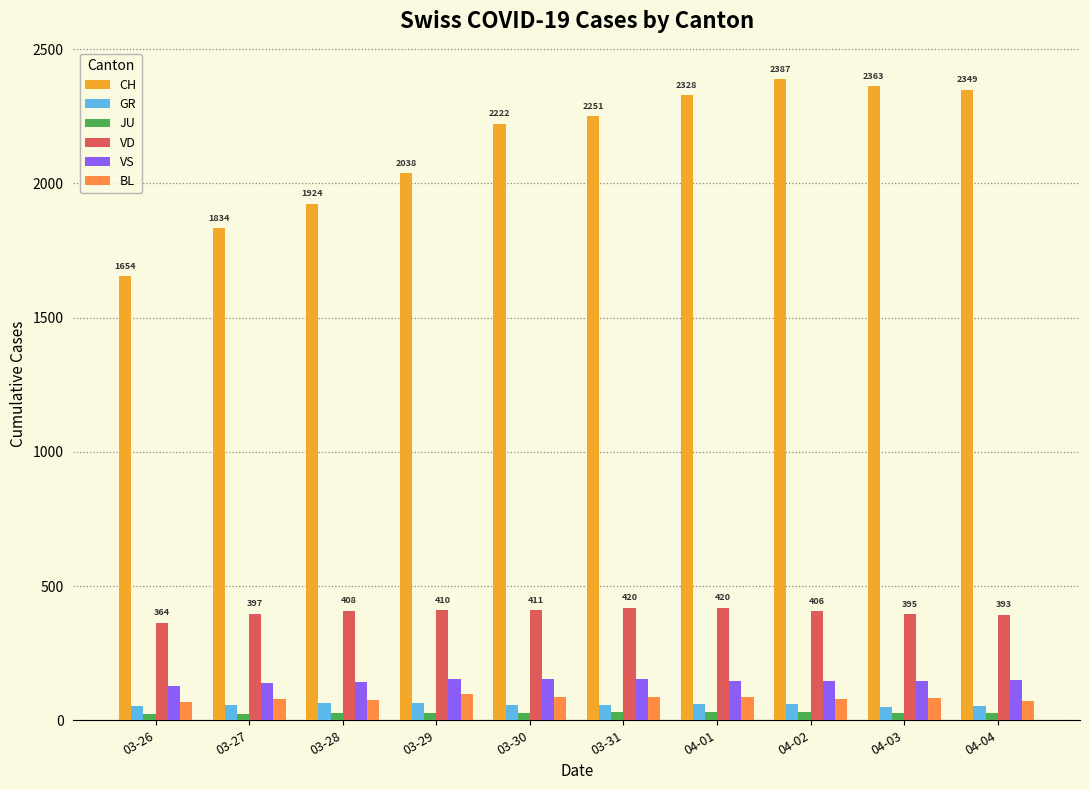

The JU series shows 29 at 04-01. True or false?

True